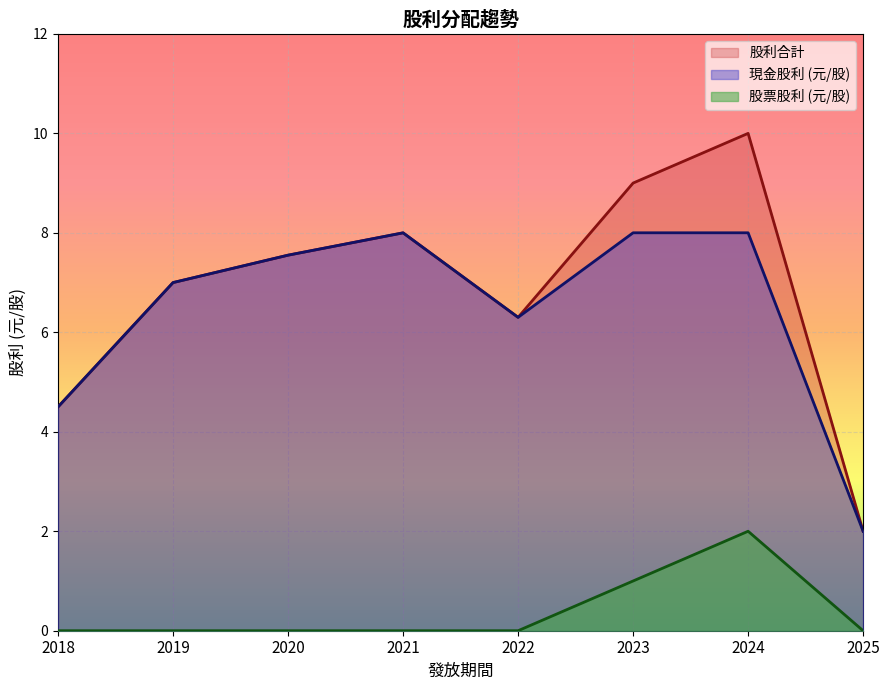

True or false: 股利合計 and 現金股利 (元/股) cross at least once.

False